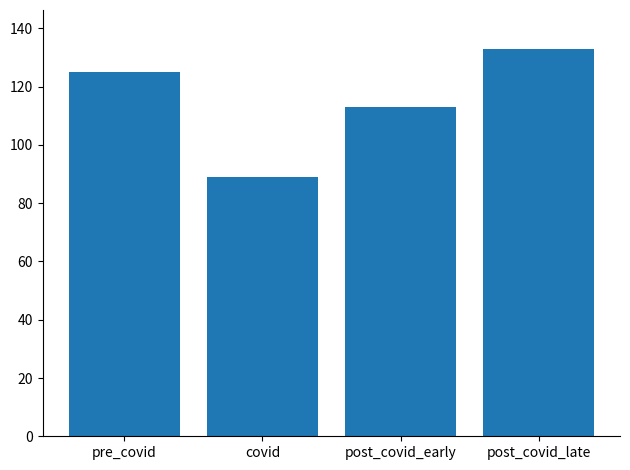

What is the maximum value shown in the chart?

133